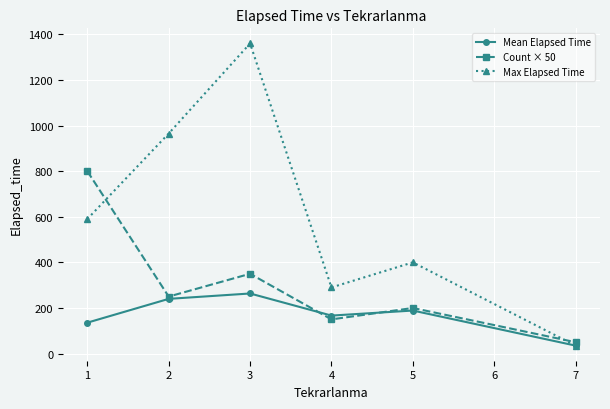

What is the lowest value of the Max Elapsed Time series?

35.0